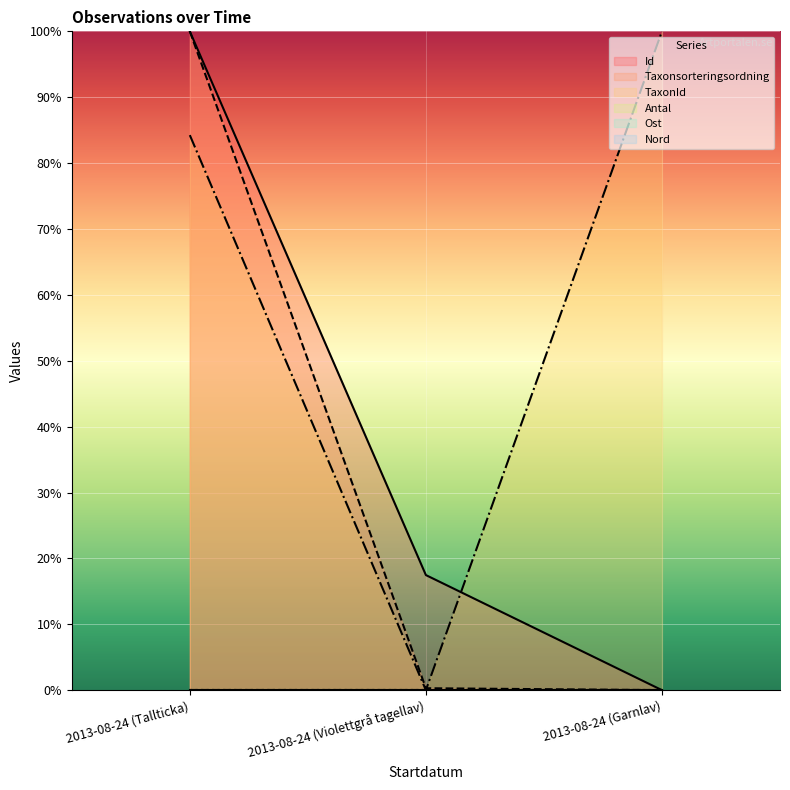

Reading left to right, transcribe all the data shown in this chart.

Id: 1.0	0.2	0.0
Taxonsorteringsordning: 1.0	0.0	0.0
TaxonId: 0.8	0.0	1.0